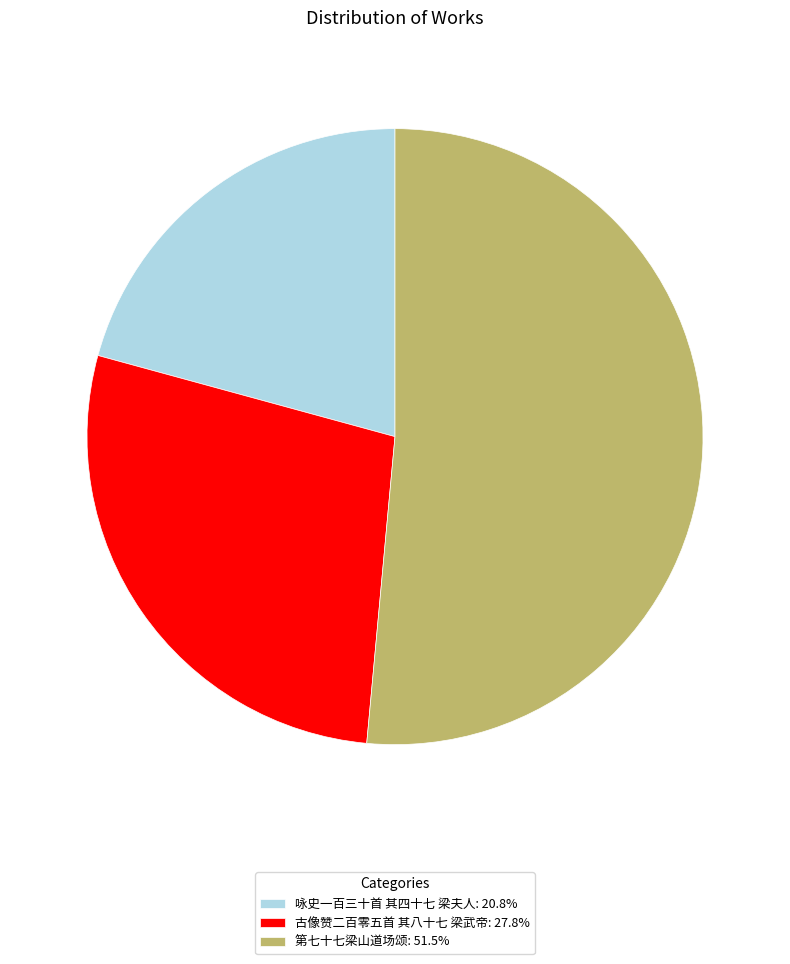

What is the ratio of the value at 第七十七梁山道场颂: 51.5% to the value at 咏史一百三十首 其四十七 梁夫人: 20.8%?

2.5